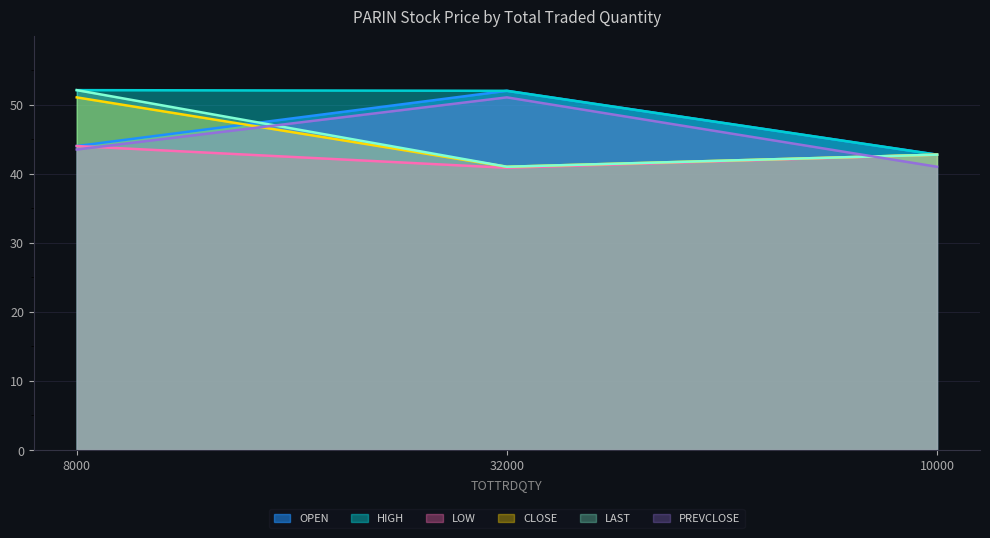

How many lines are shown in the chart?

6